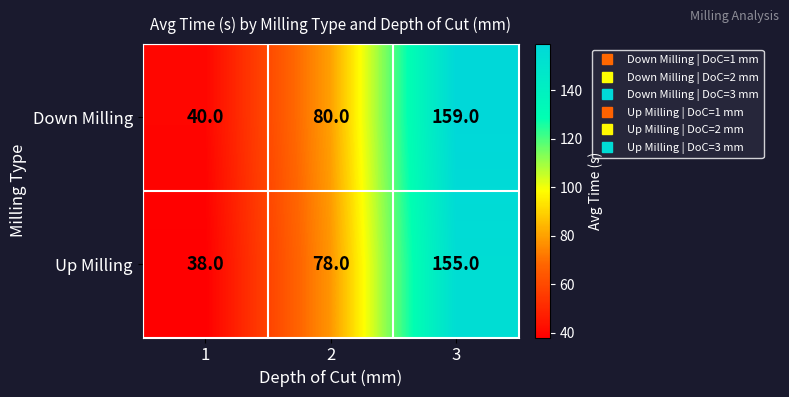

Reading left to right, list all the values displayed in this chart.

Down Milling: 40	80	159
Up Milling: 38	78	155